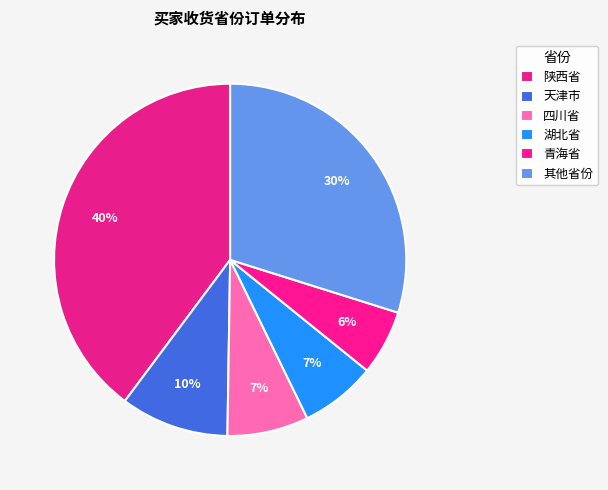

How many segments does this pie chart have?

6